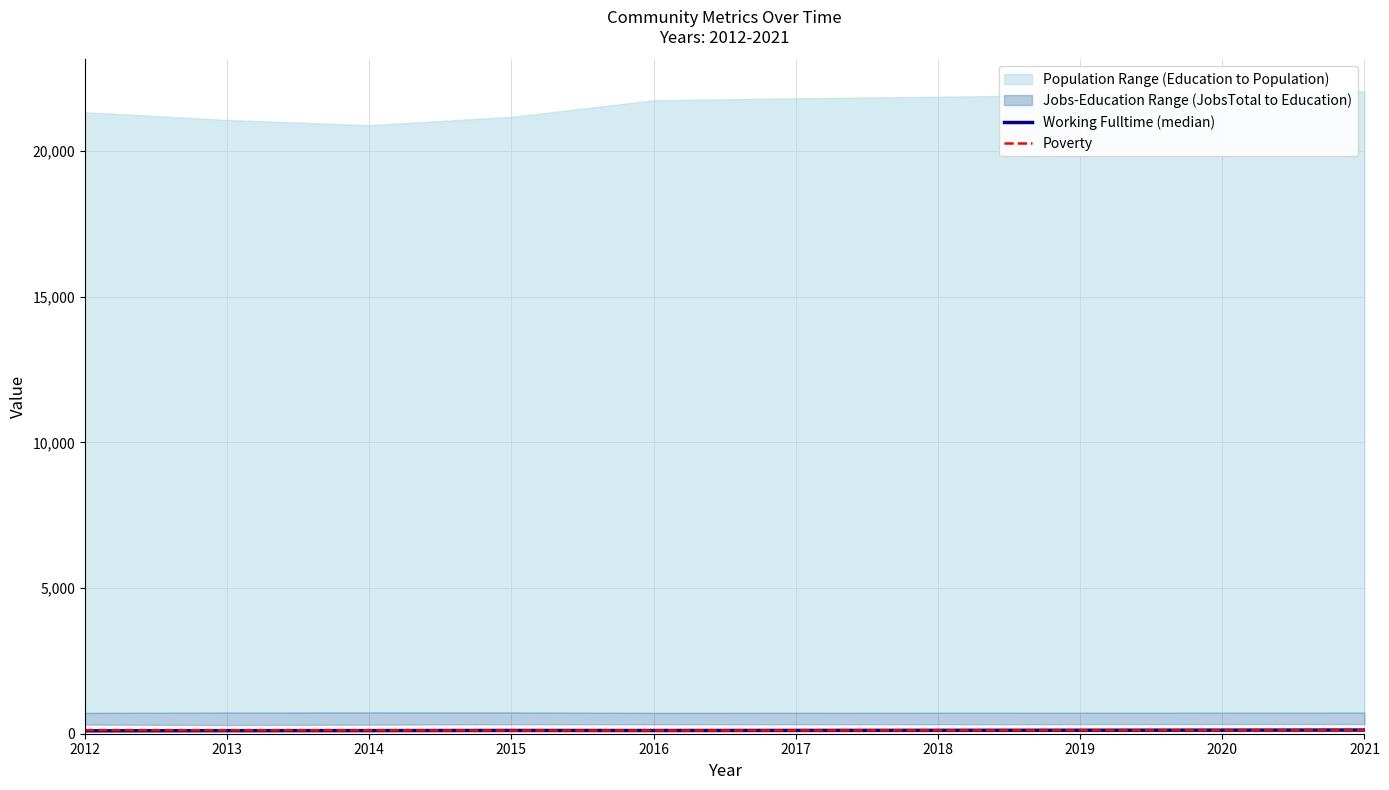

What is the sum of all Poverty values?

1162